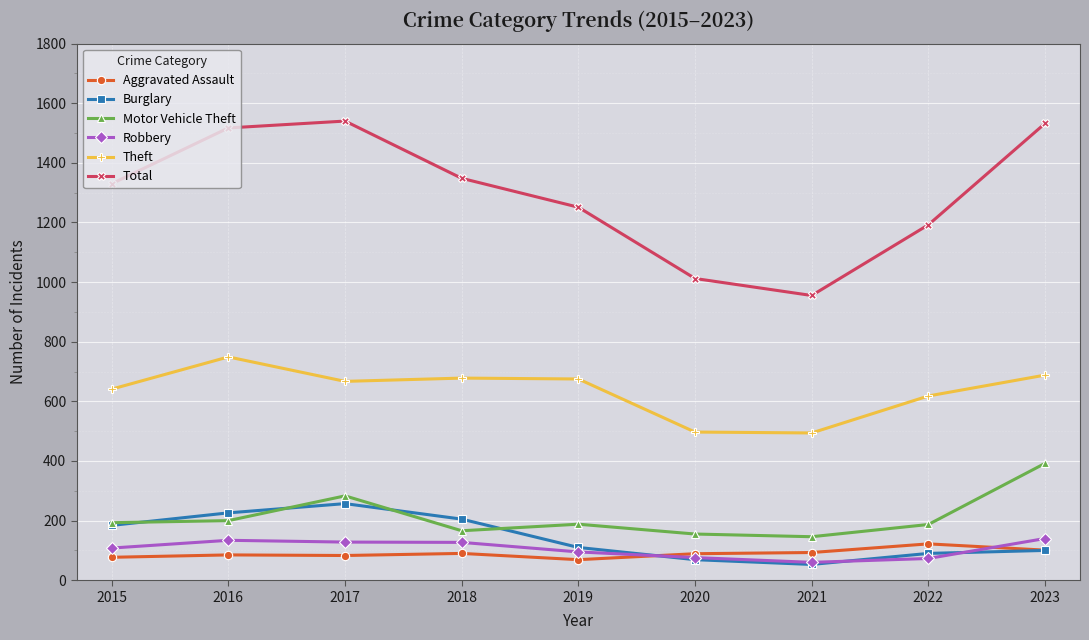

What are all the series names shown in the legend?

Aggravated Assault, Burglary, Motor Vehicle Theft, Robbery, Theft, Total